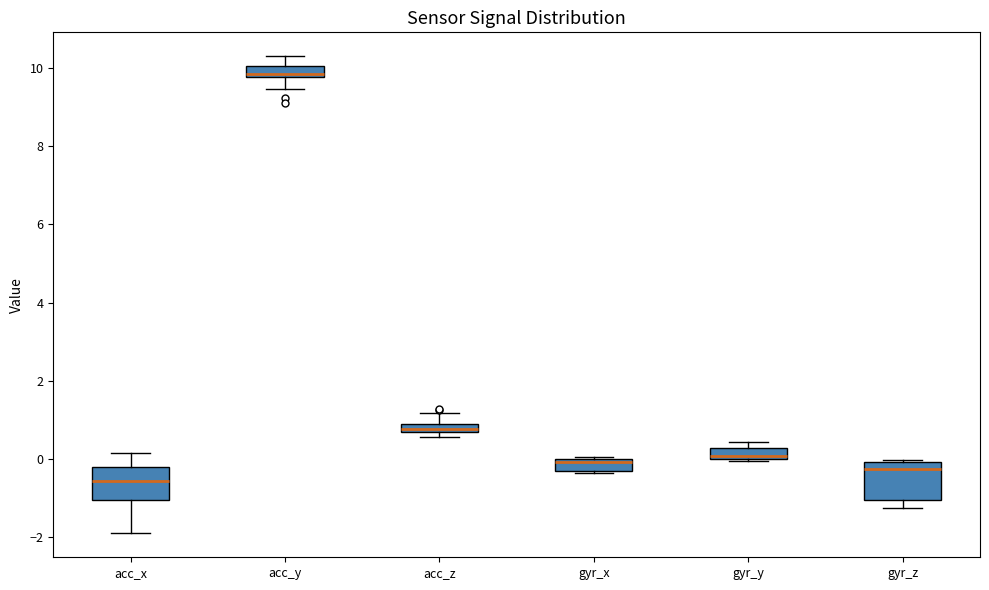

Where does the median line of the box for gyr_z sit on the y-axis? The values are not printed on the chart, so give them approximately, as read against the axis.

-0.2